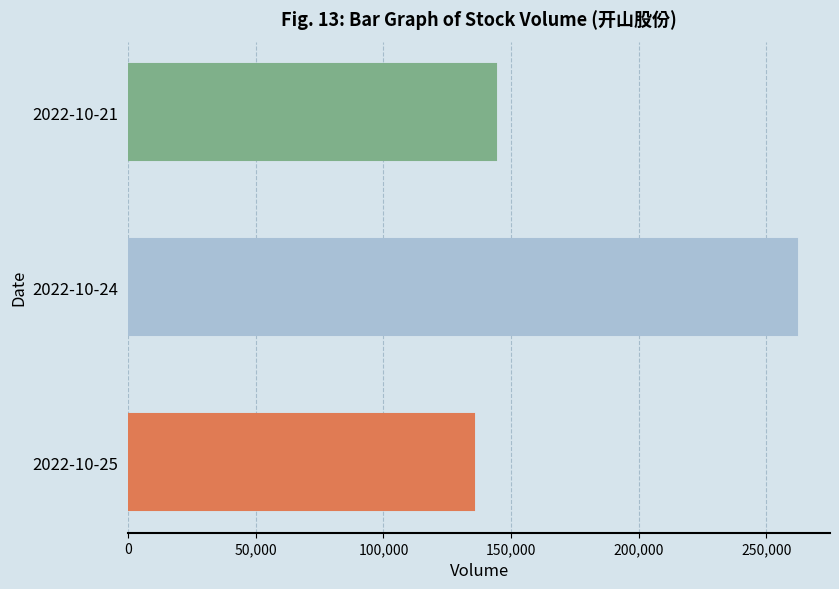

The value at 2022-10-25 is 221786. True or false?

False